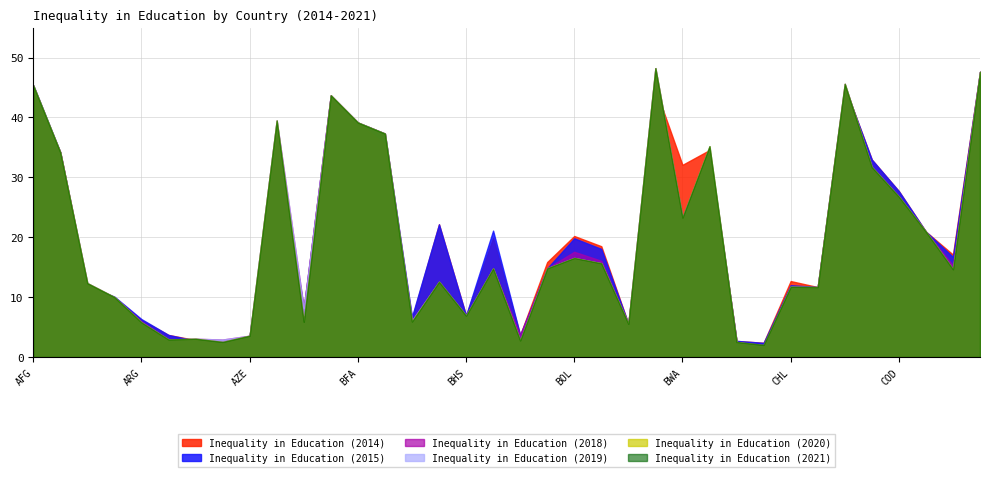

True or false: Inequality in Education (2015) has more than 0 points higher than both neighbors.

True